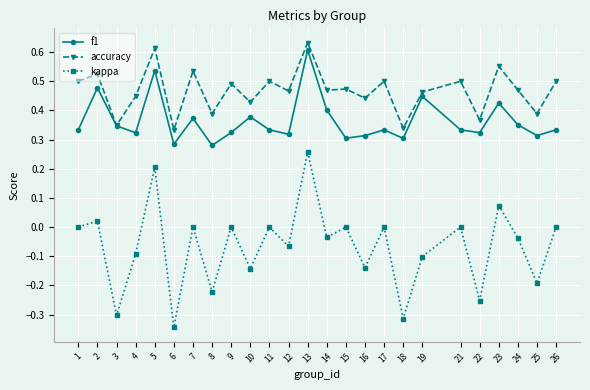

In f1, how many points are lower than both neighbors (excluding endpoints)?

8